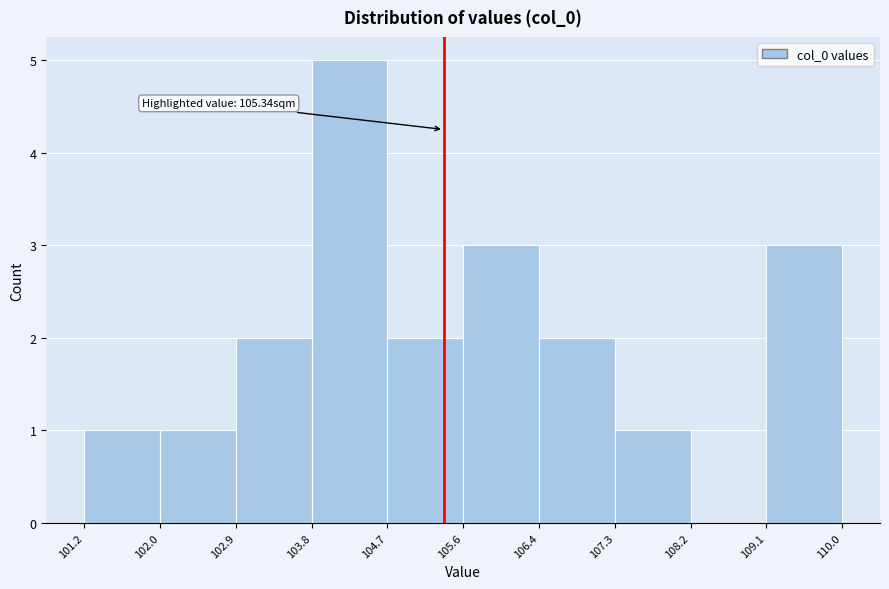

Over which range of the x-axis is the bar tallest?

103.8 to 104.7